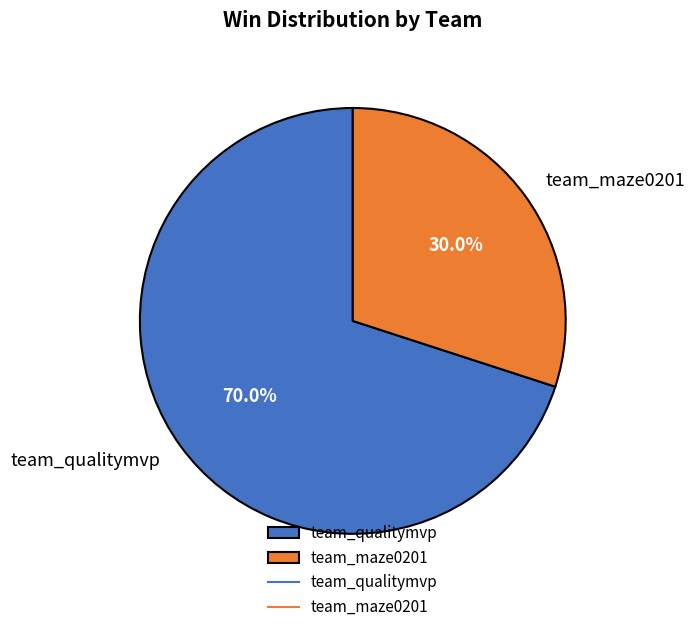

Is there any slice that represents more than half of the pie?

Yes